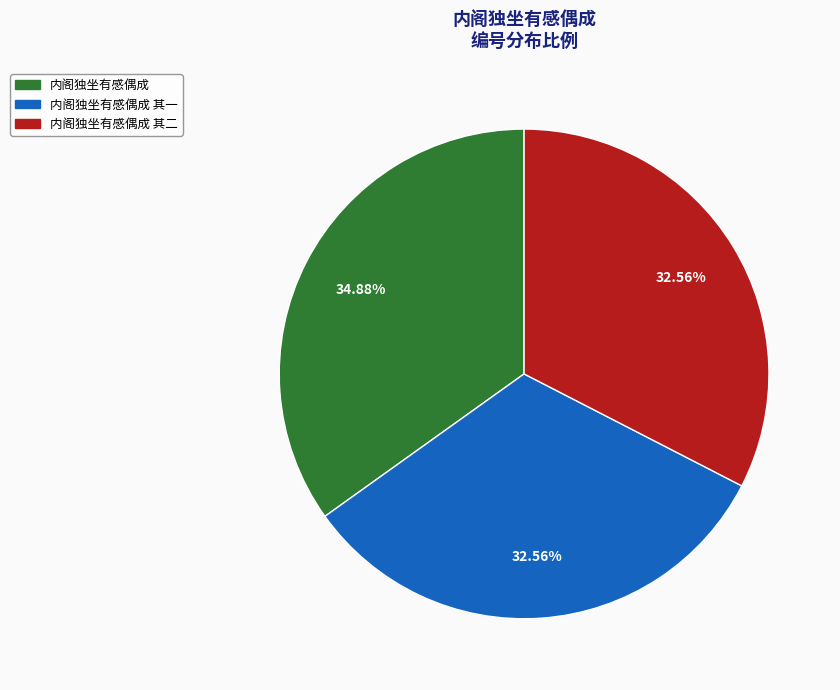

Is 内阁独坐有感偶成 其二 the majority of the pie?

No